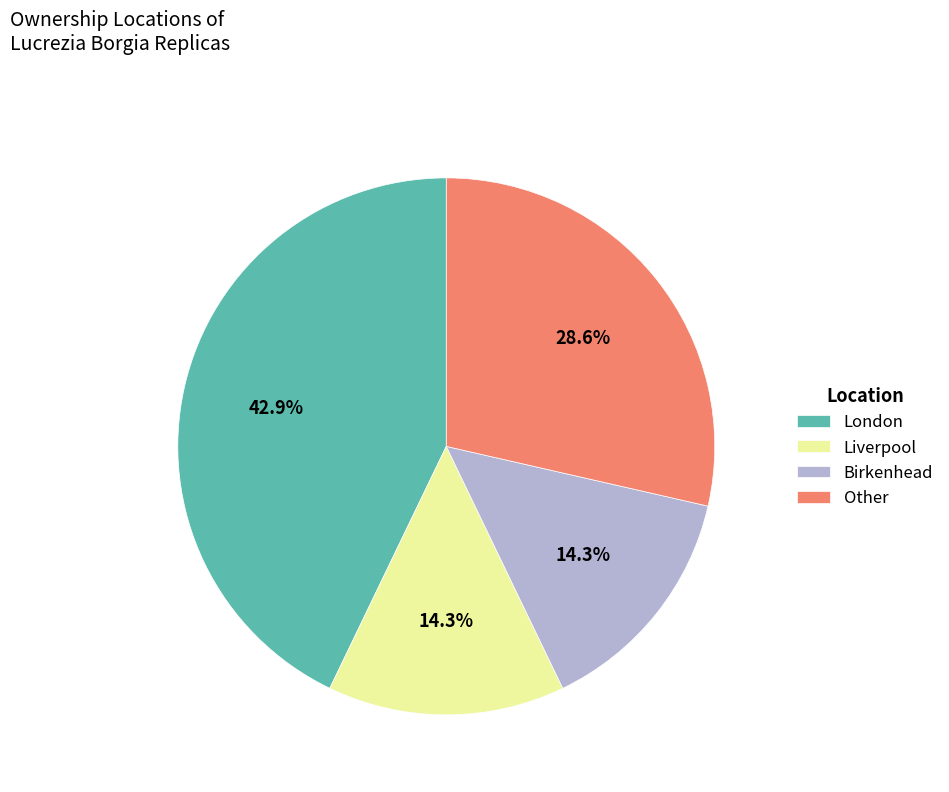

How many segments does this pie chart have?

4